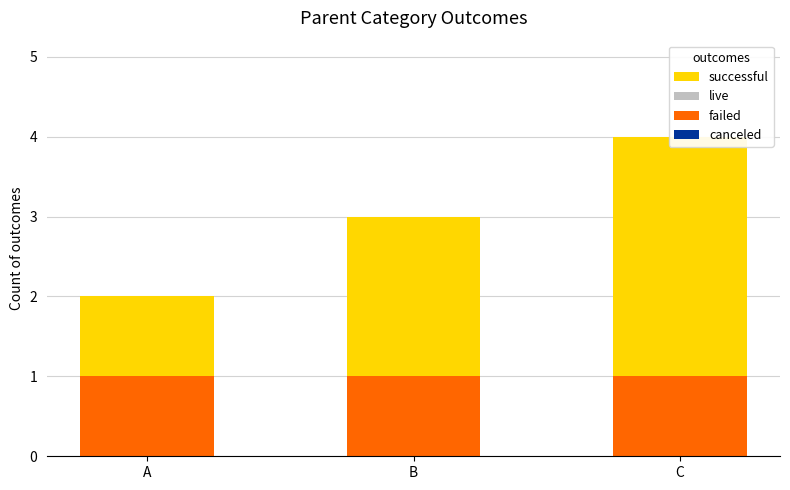

What are all the series names shown in the legend?

canceled, failed, live, successful